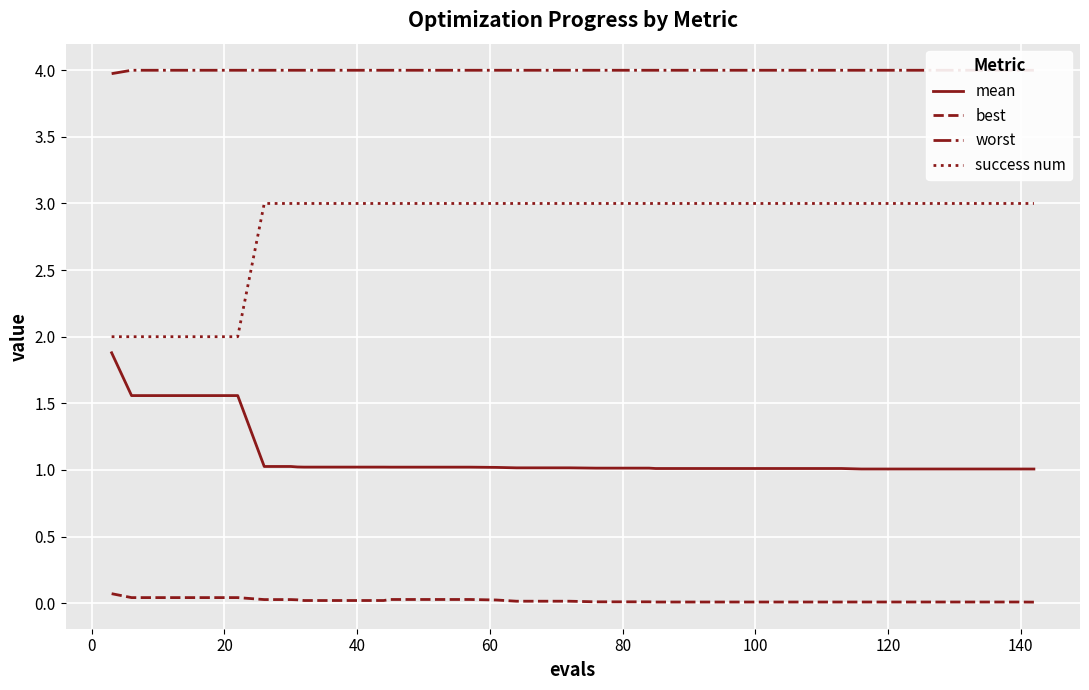

True or false: mean and success num cross at least once.

False